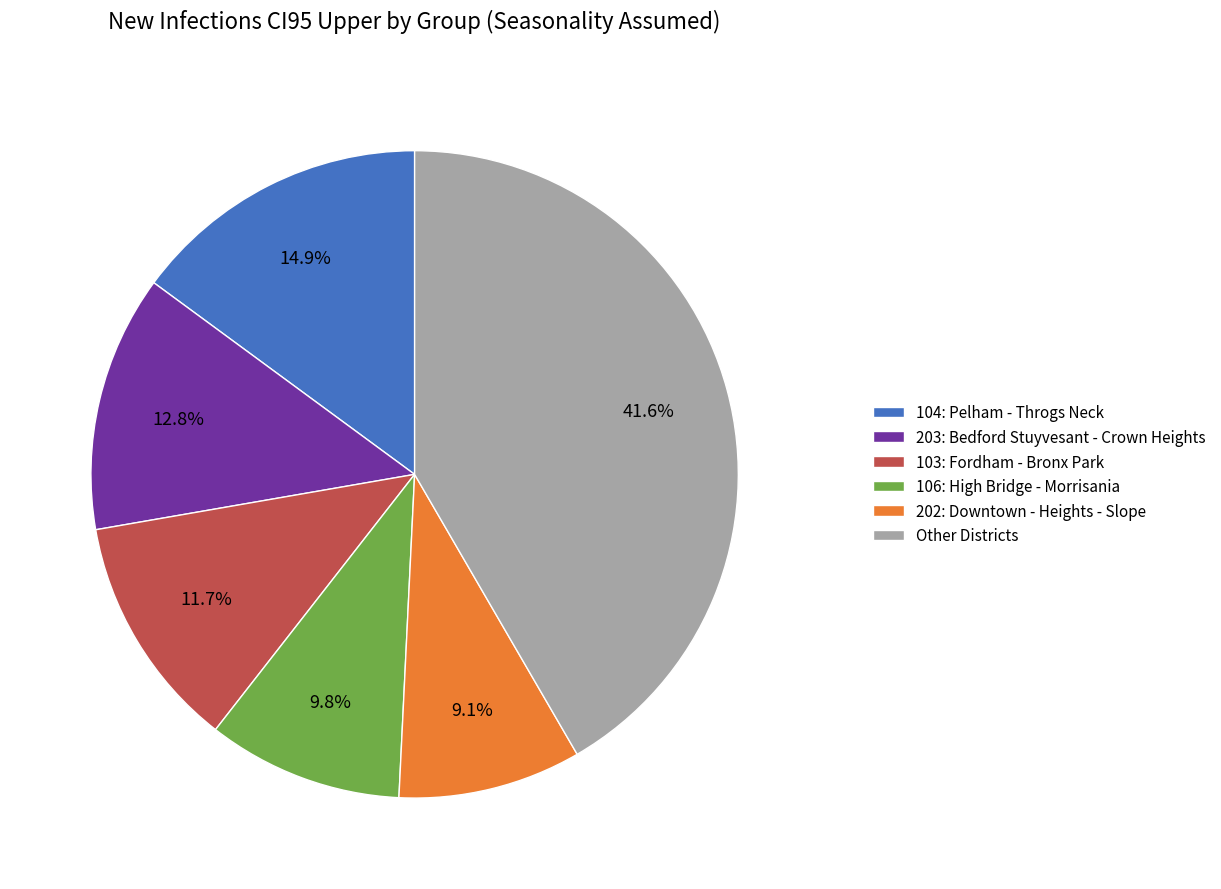

Is the sum of Other Districts and 103: Fordham - Bronx Park greater than half?

Yes